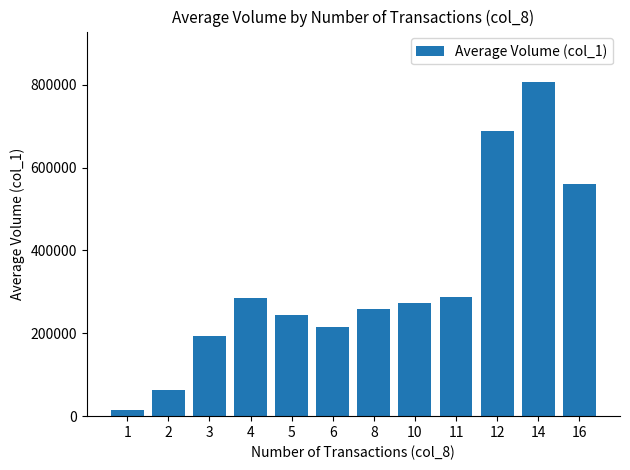

What is the ratio of the value at 4 to the value at 5?

1.2